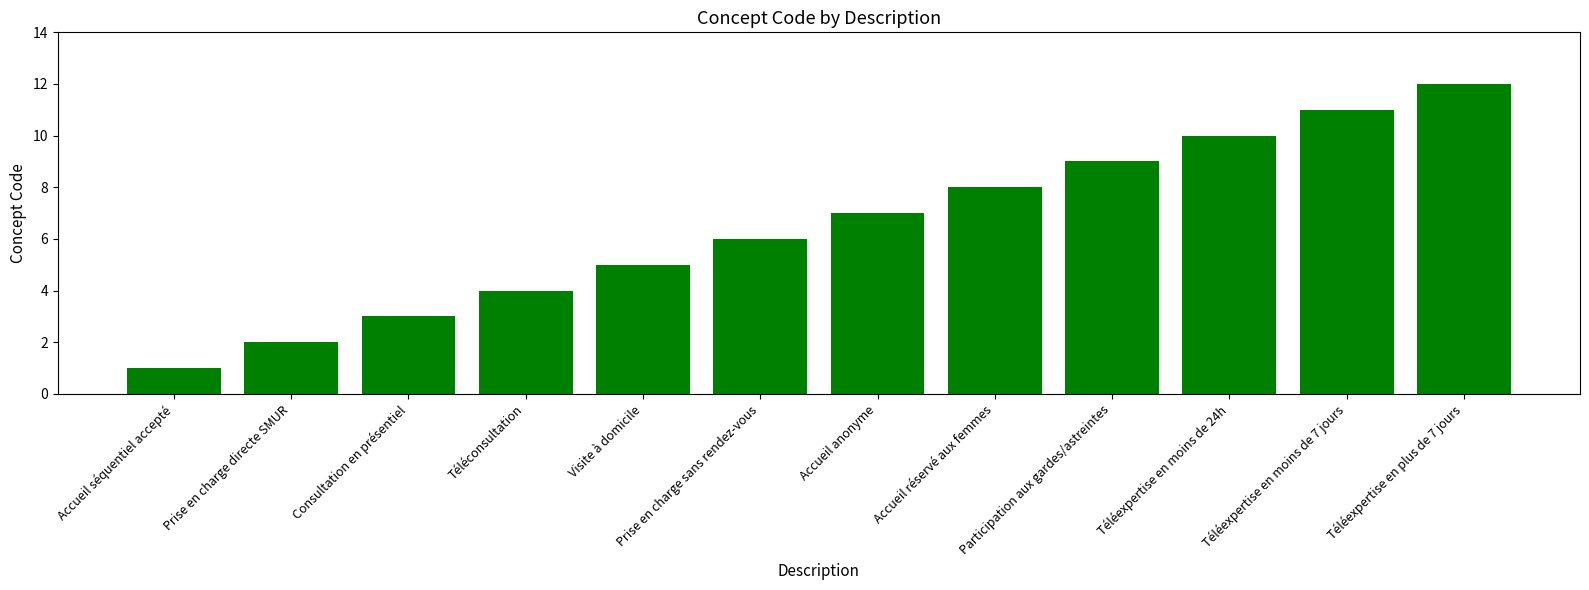

Count the number of categories in the chart.

12